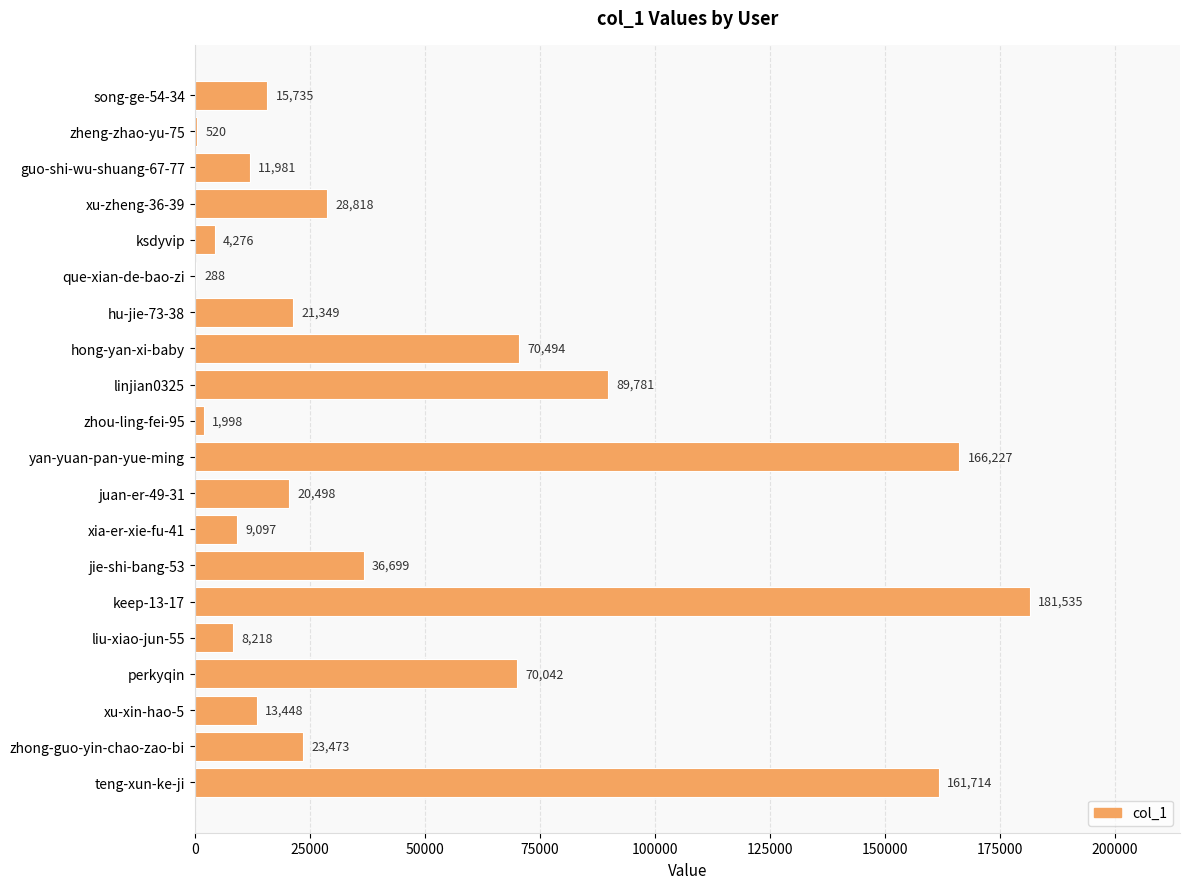

Reading top to bottom, what are all the values shown in this chart?

song-ge-54-34=15735	zheng-zhao-yu-75=520	guo-shi-wu-shuang-67-77=11981	xu-zheng-36-39=28818	ksdyvip=4276	que-xian-de-bao-zi=288	hu-jie-73-38=21349	hong-yan-xi-baby=70494	linjian0325=89781	zhou-ling-fei-95=1998	yan-yuan-pan-yue-ming=166227	juan-er-49-31=20498	xia-er-xie-fu-41=9097	jie-shi-bang-53=36699	keep-13-17=181535	liu-xiao-jun-55=8218	perkyqin=70042	xu-xin-hao-5=13448	zhong-guo-yin-chao-zao-bi=23473	teng-xun-ke-ji=161714